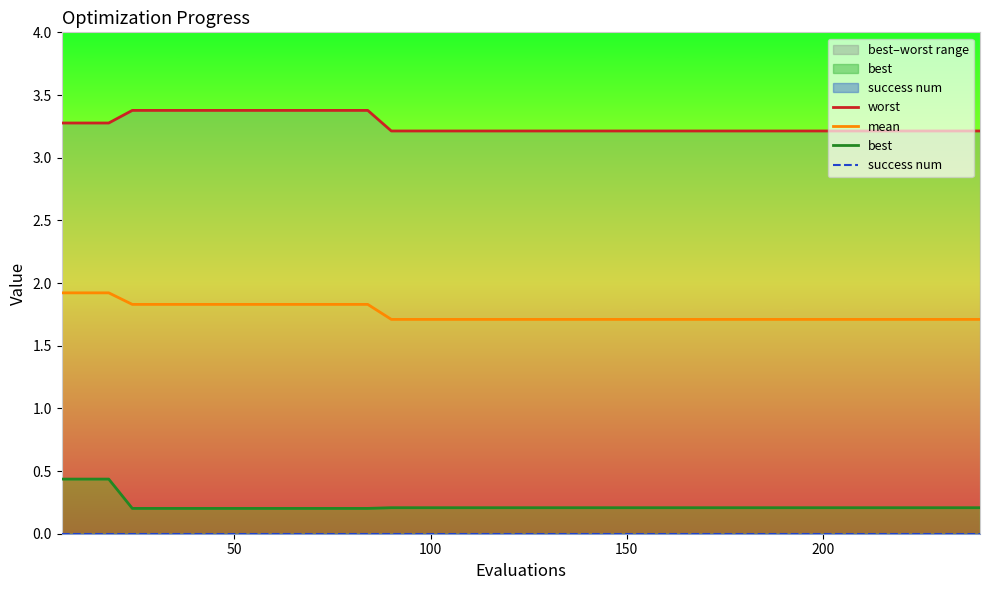

What is the maximum value for mean?

1.9